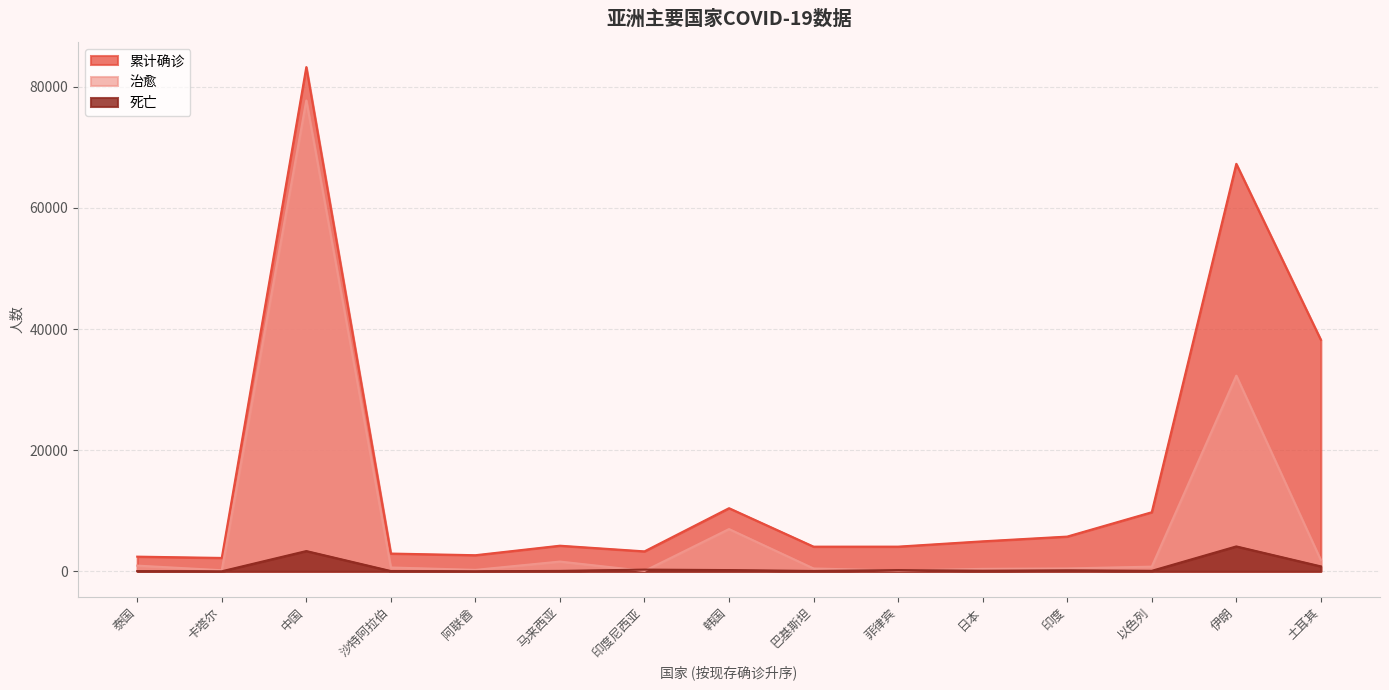

What is the maximum value for 死亡?

4110